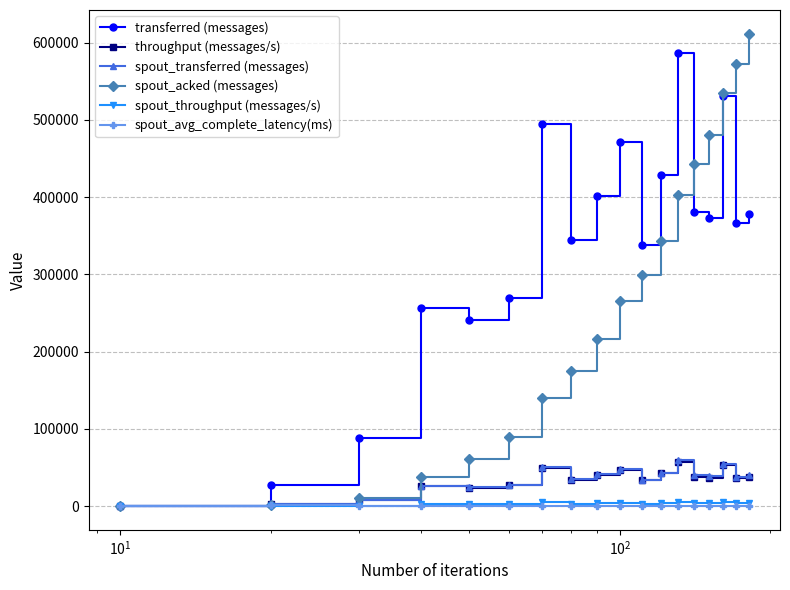

Which series has the largest total across all categories?

transferred (messages)